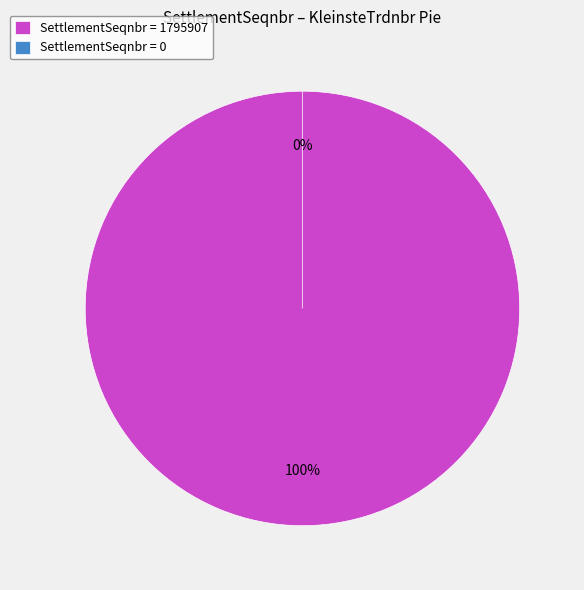

To the nearest percent, what percentage of the pie is 1795907?

100%